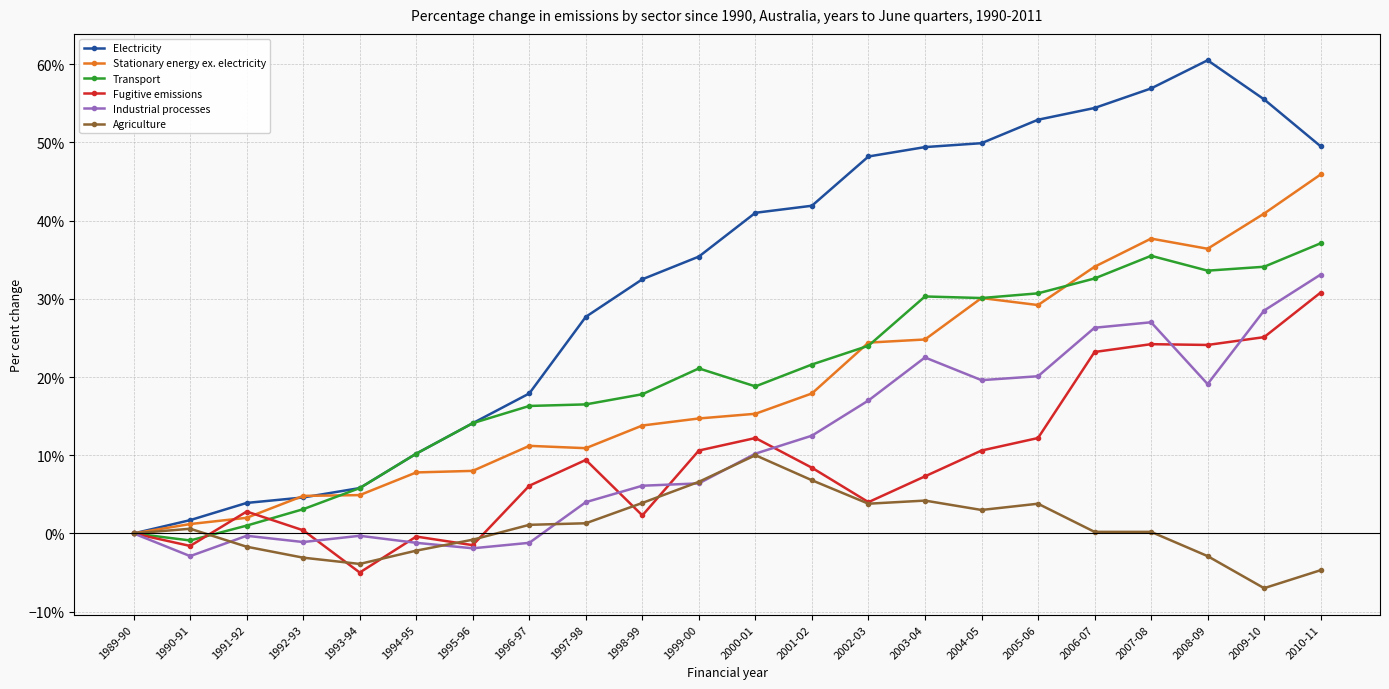

How many interior local valleys does the Fugitive emissions series have?

6